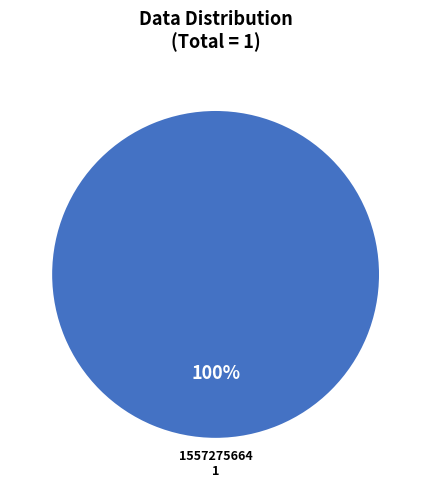

Does any single category account for the majority?

Yes